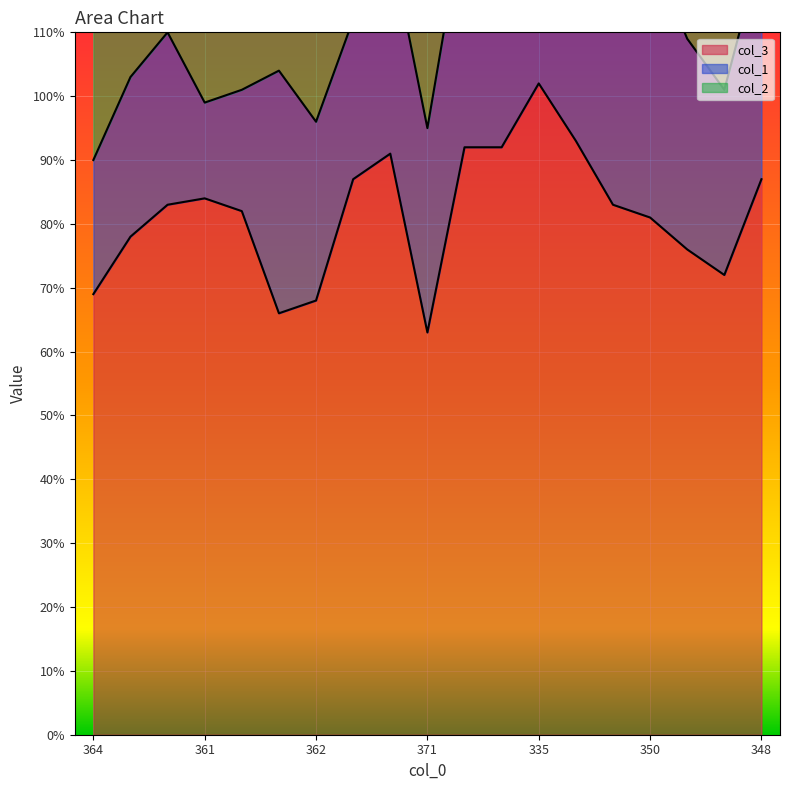

Reading left to right, extract all data points from this chart.

col_3: 364=69	358=78	363=83	361=84	359=82	373=66	362=68	360=87	346=91	371=63	337=92	339=92	335=102	331=93	349=83	350=81	360=76	362=72	348=87
col_1: 364=21	358=25	363=27	361=15	359=19	373=38	362=28	360=25	346=33	371=32	337=37	339=38	335=40	331=47	349=40	350=42	360=33	362=29	348=36
col_2: 364=46	358=39	363=27	361=40	359=40	373=23	362=42	360=28	346=30	371=34	337=34	339=31	335=23	331=29	349=28	350=27	360=31	362=37	348=29